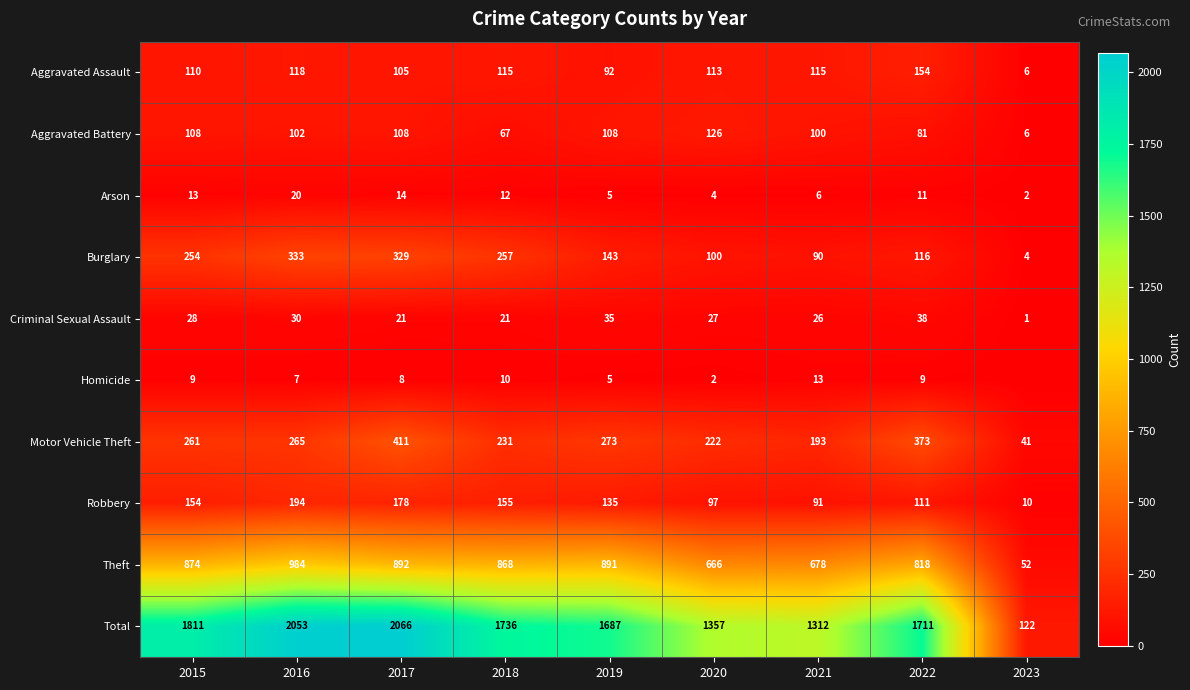

Is the value of Robbery at 2018 greater than the value of Burglary at 2023?

Yes